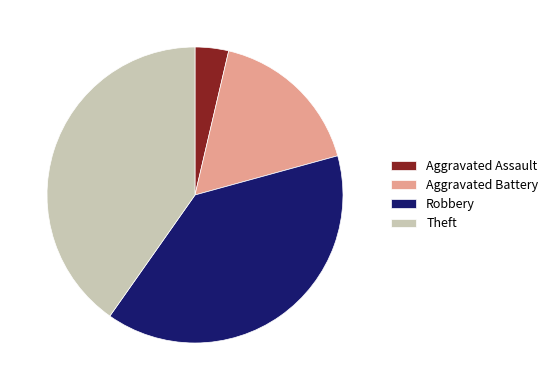

Is it true that Aggravated Battery is 17% of the pie?

True